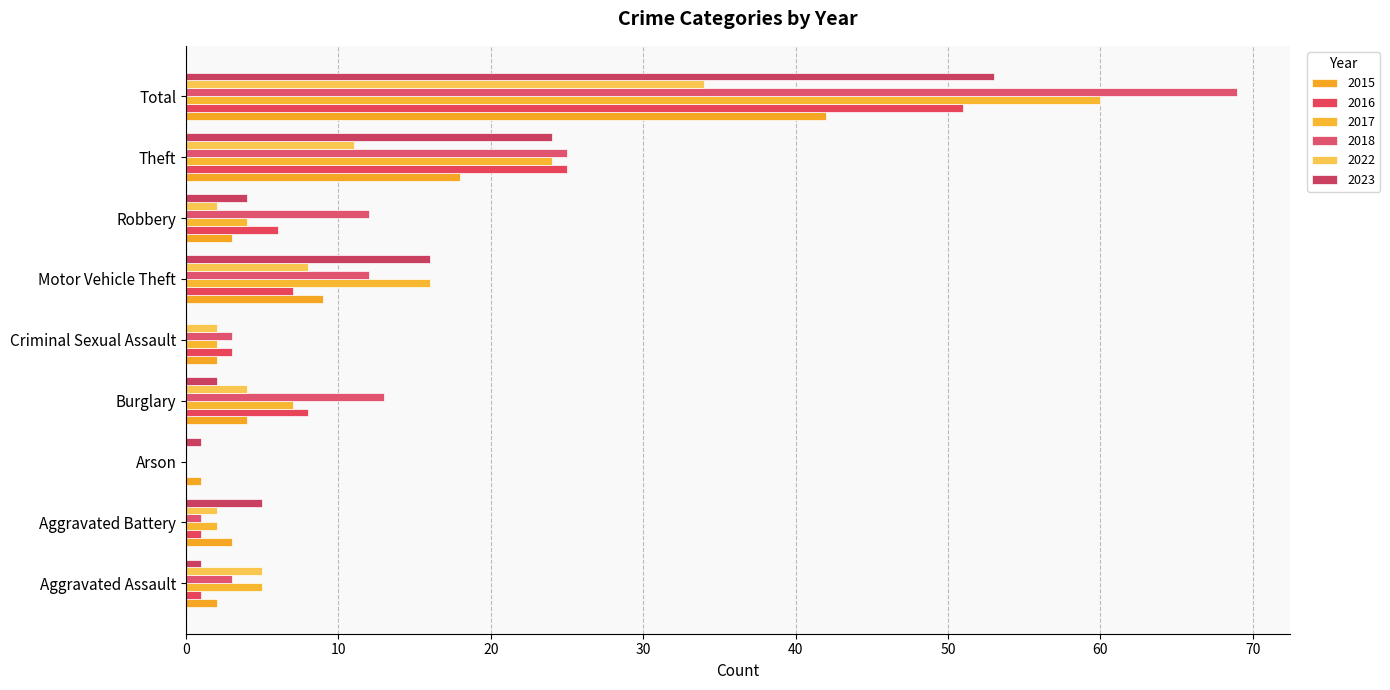

What are all the series names shown in the legend?

2015, 2016, 2017, 2018, 2022, 2023